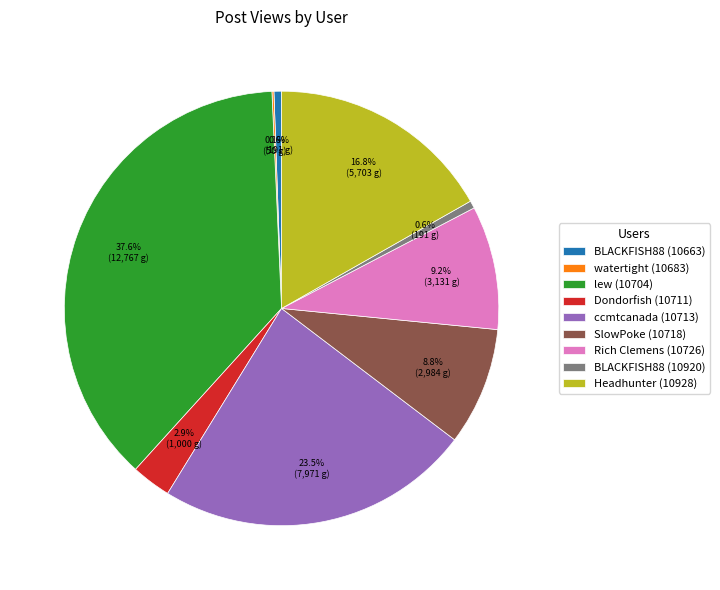

Does Rich Clemens (10726) represent more than half of the total?

No